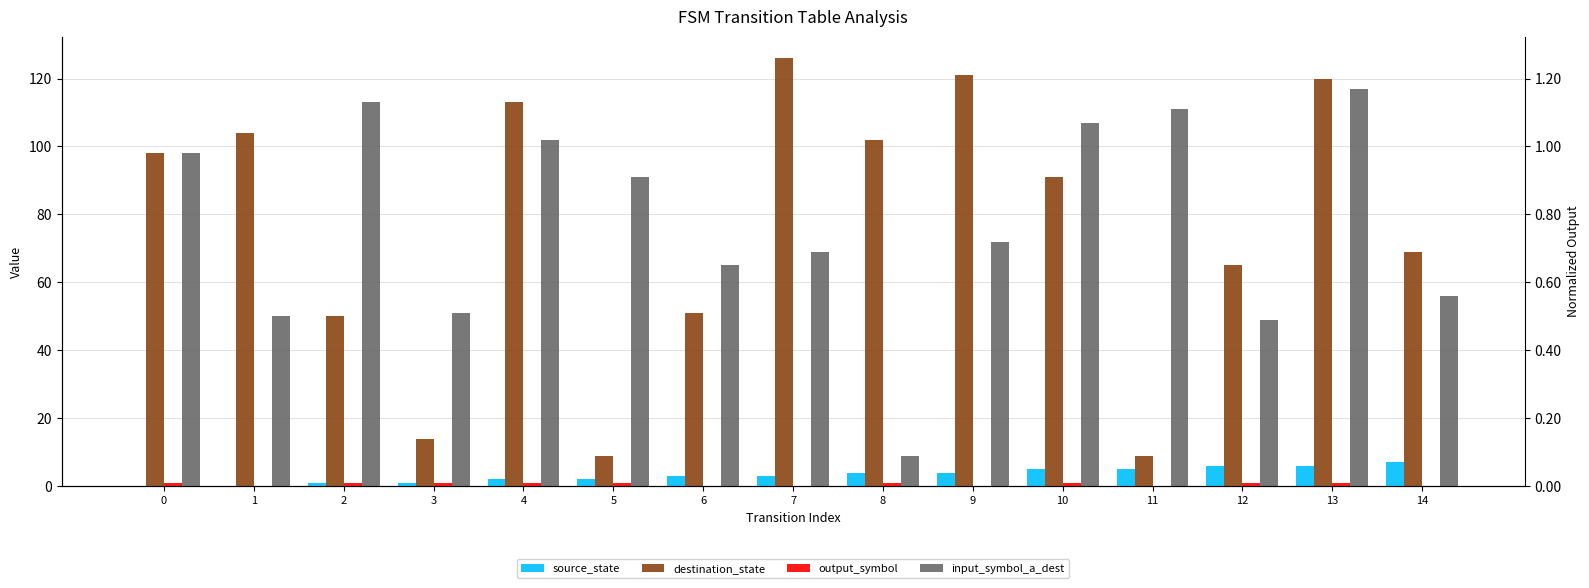

What is the difference between the maximum and minimum values in the source_state series?

7